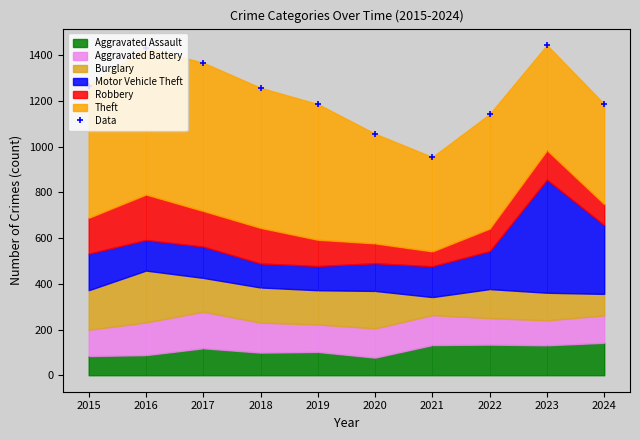

Reading left to right, transcribe all the data shown in this chart.

2015=1268	2016=1433	2017=1368	2018=1258	2019=1187	2020=1057	2021=955	2022=1143	2023=1445	2024=1187